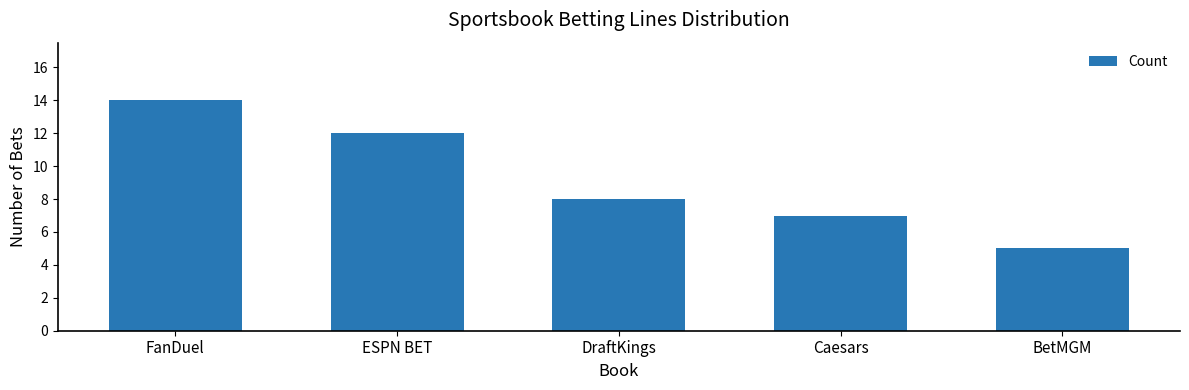

List the labels in order of value, smallest first.

BetMGM, Caesars, DraftKings, ESPN BET, FanDuel